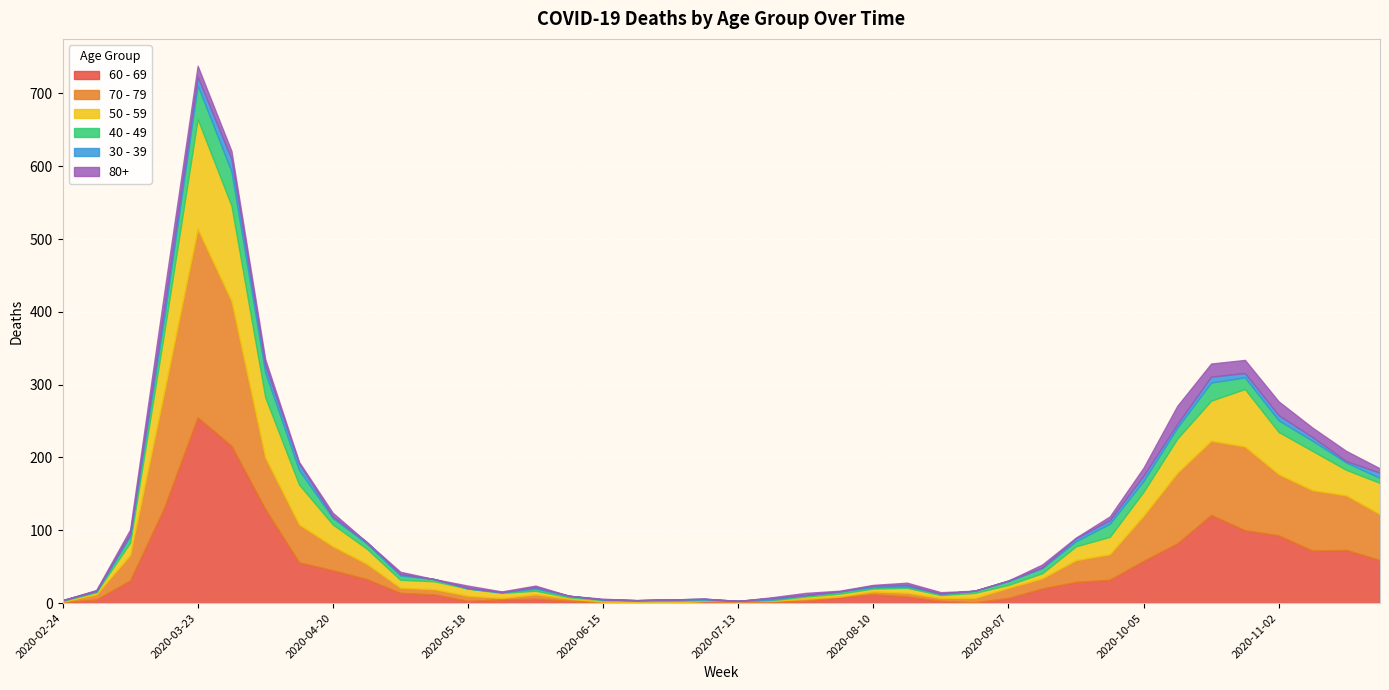

At which category is the sum across all series the highest?

2020-03-23